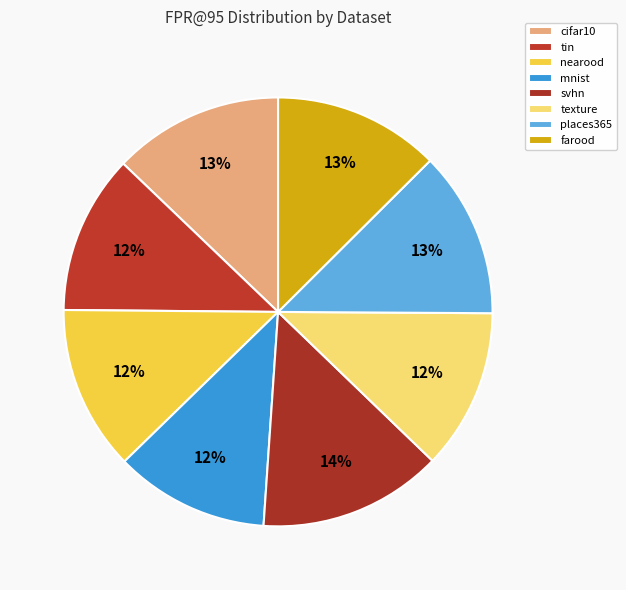

To the nearest percent, what is the combined percentage of tin and places365?

25%